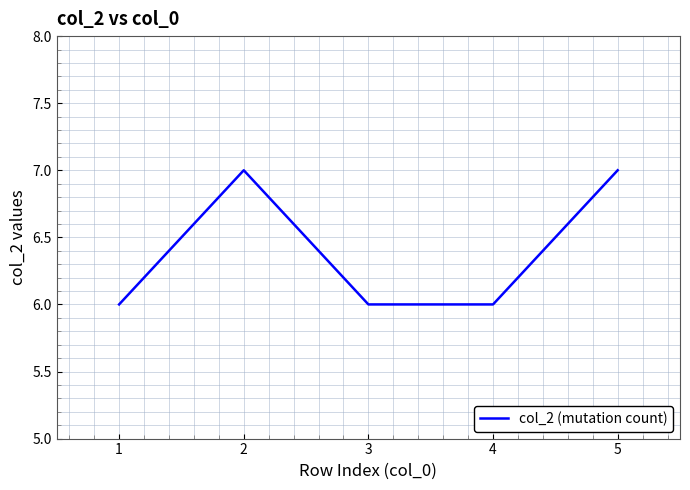

How many lines are shown in the chart?

1